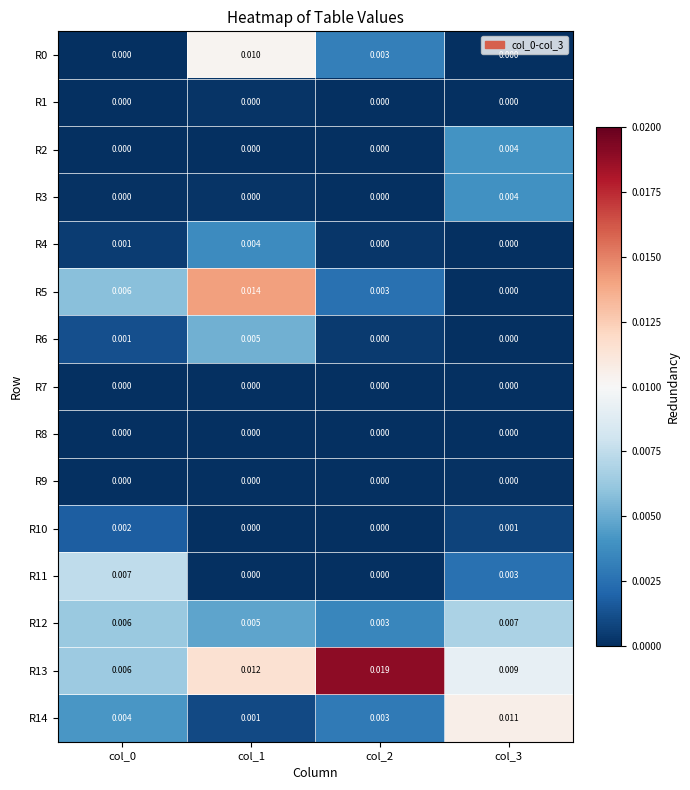

Is the value of R5 at col_3 greater than the value of R14 at col_3?

No